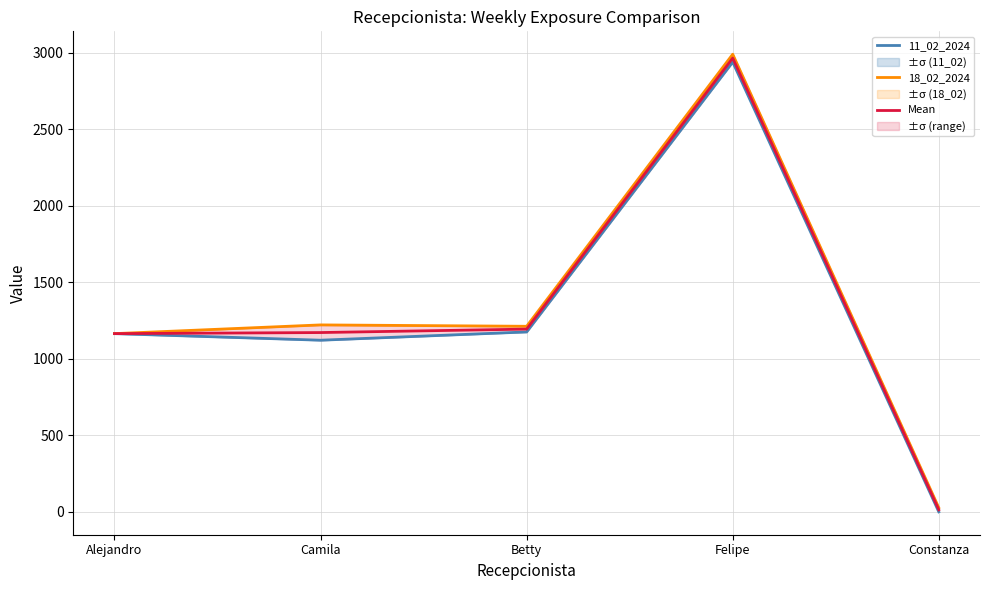

Read the Mean value at Felipe.

2963.5